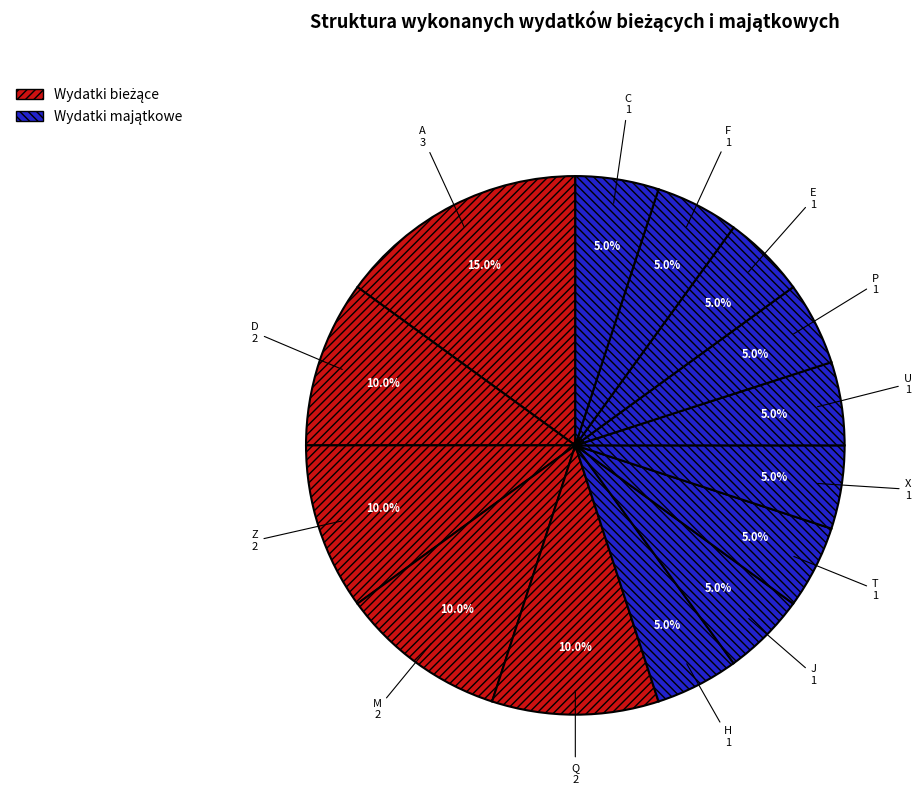

Which slice is the largest?

A